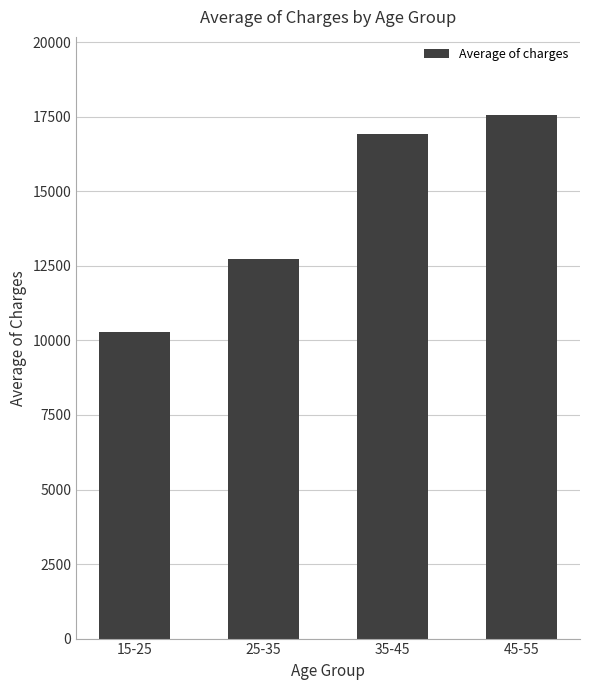

What is the approximate value at 45-55?

17547.9